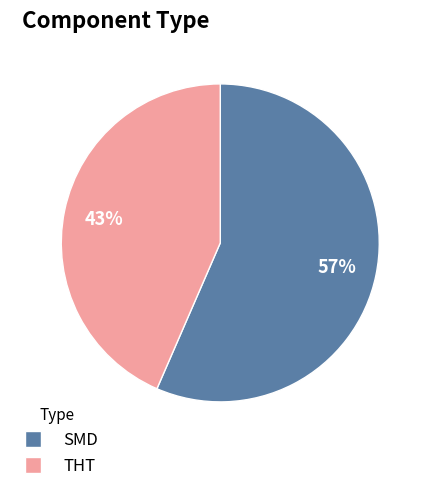

Which slice is the smallest?

THT